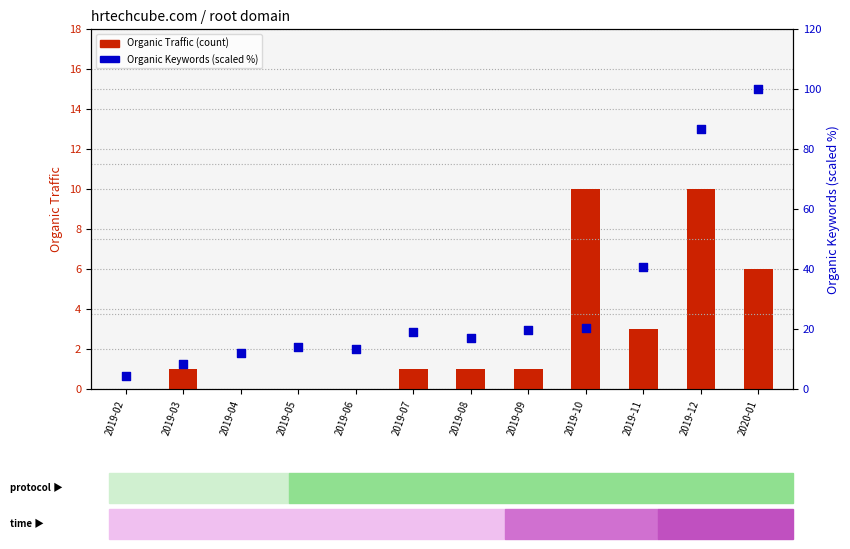

What is the total value across all series at 2019-12?

96.7